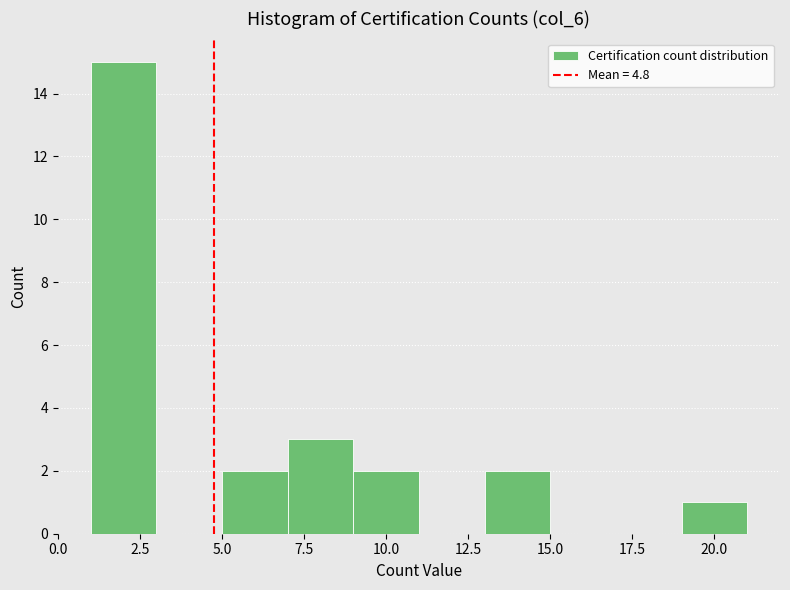

How tall is the bar that spans 13 to 15 on the x-axis? The values are not printed on the chart, so give them approximately, as read against the axis.

2